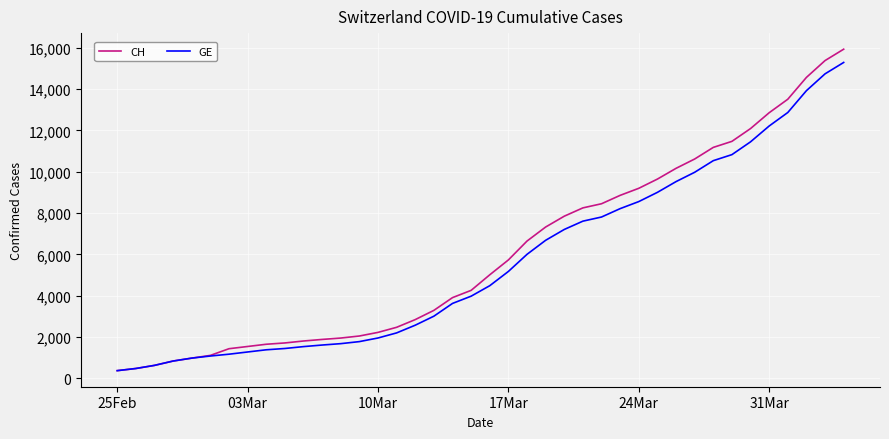

What is the smallest value displayed?

375